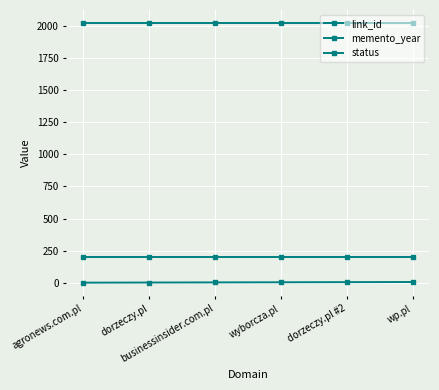

How many lines are shown in the chart?

3